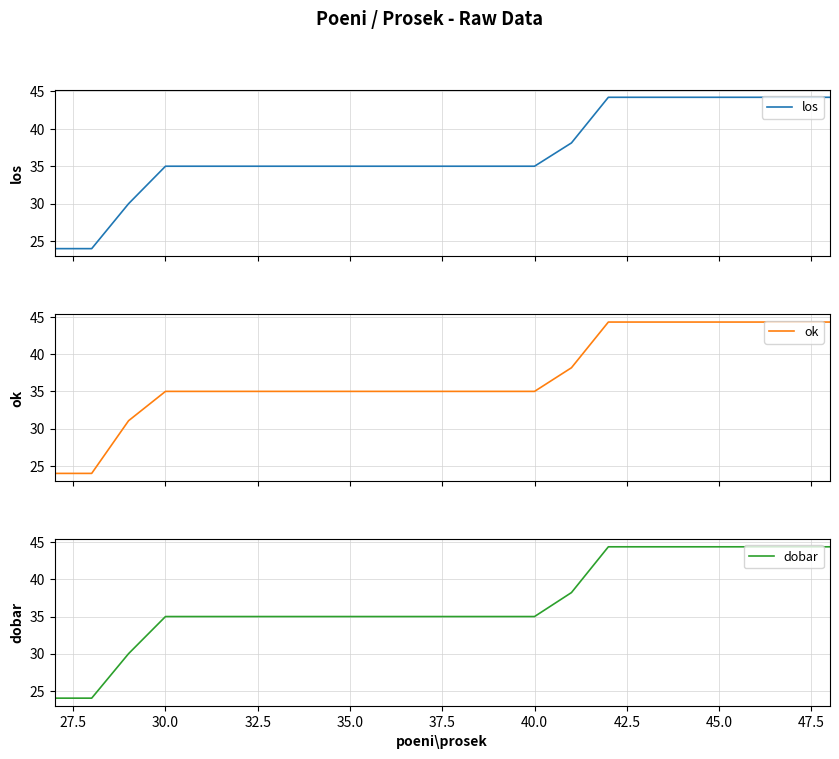

What is the sum of all ok values?

812.3